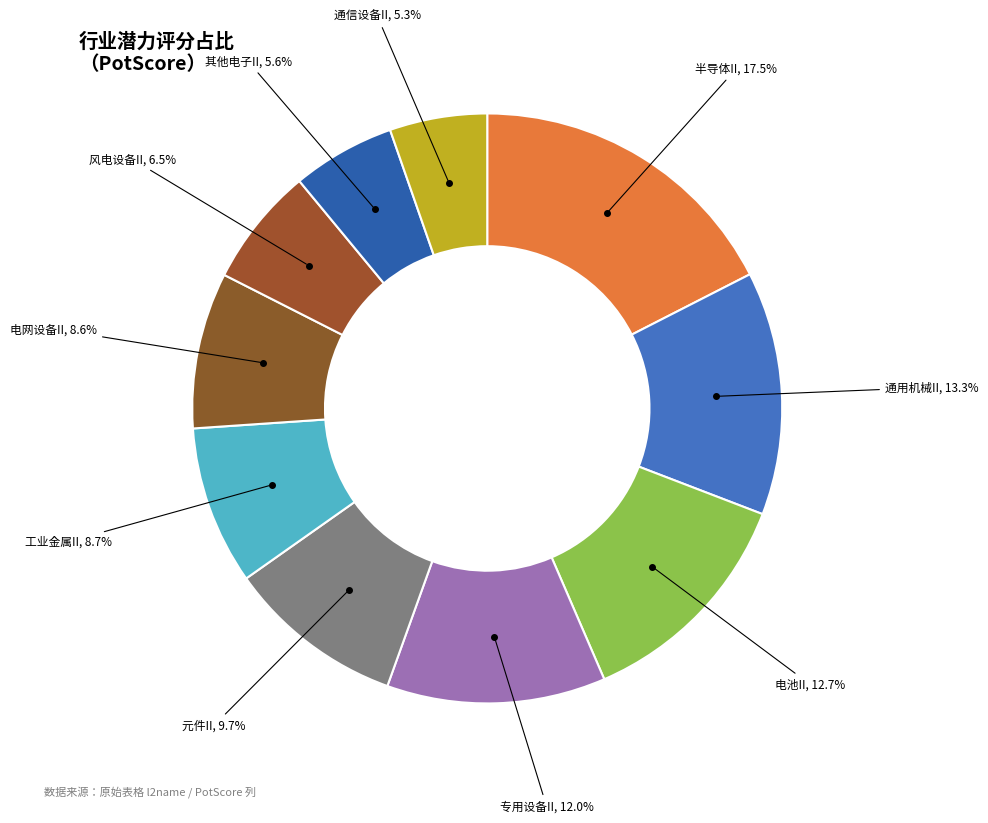

Count the number of slices in the pie.

10